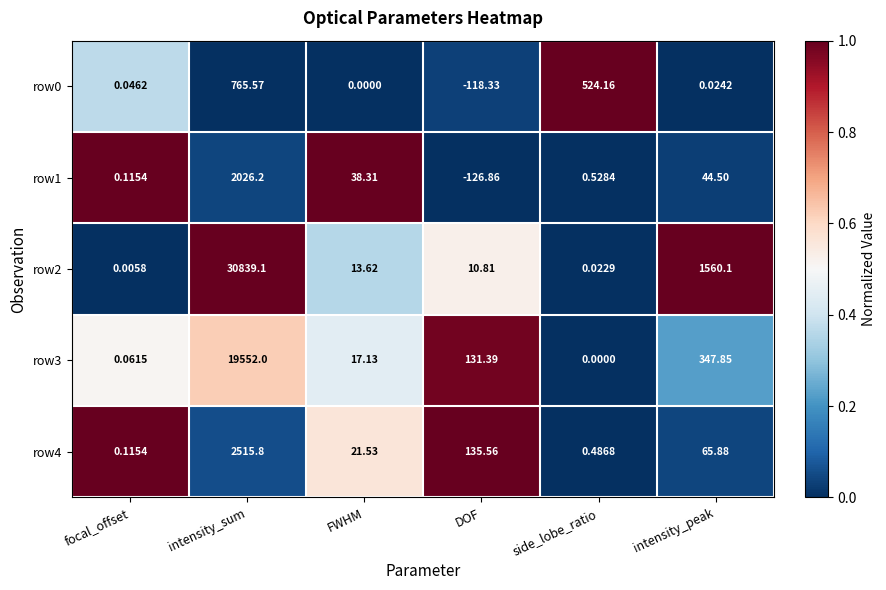

At which category is the sum across all series the highest?

intensity_sum